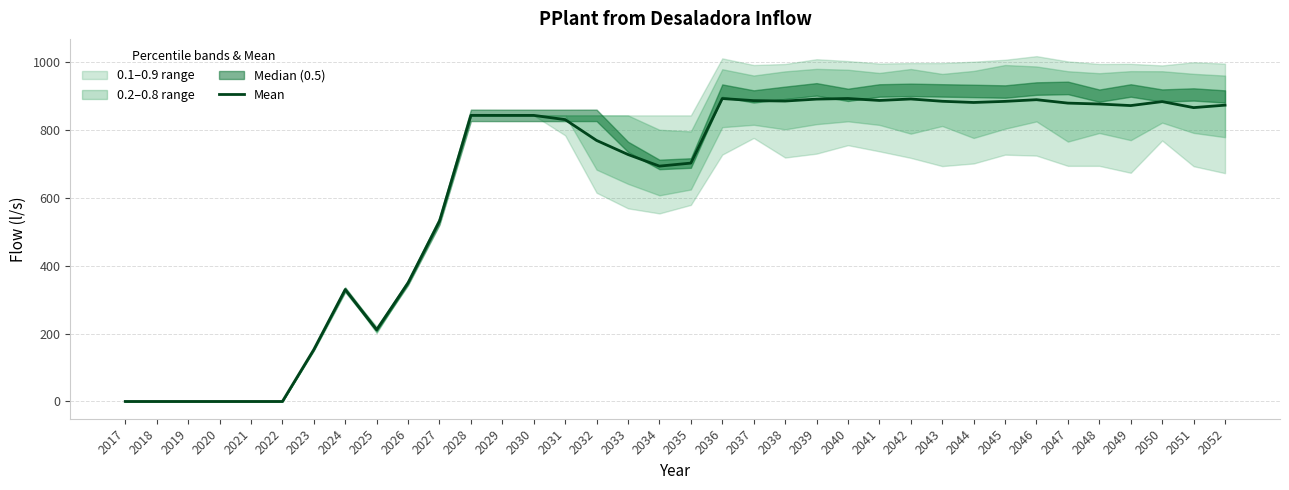

How many lines are shown in the chart?

1